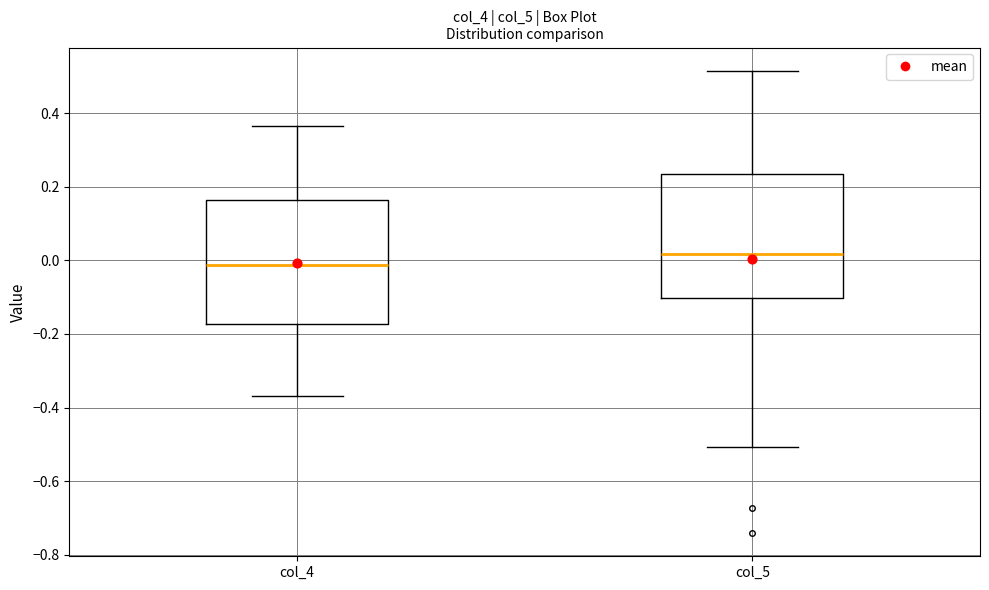

Where does the median line of the box for col_5 sit on the y-axis? The values are not printed on the chart, so give them approximately, as read against the axis.

0.02